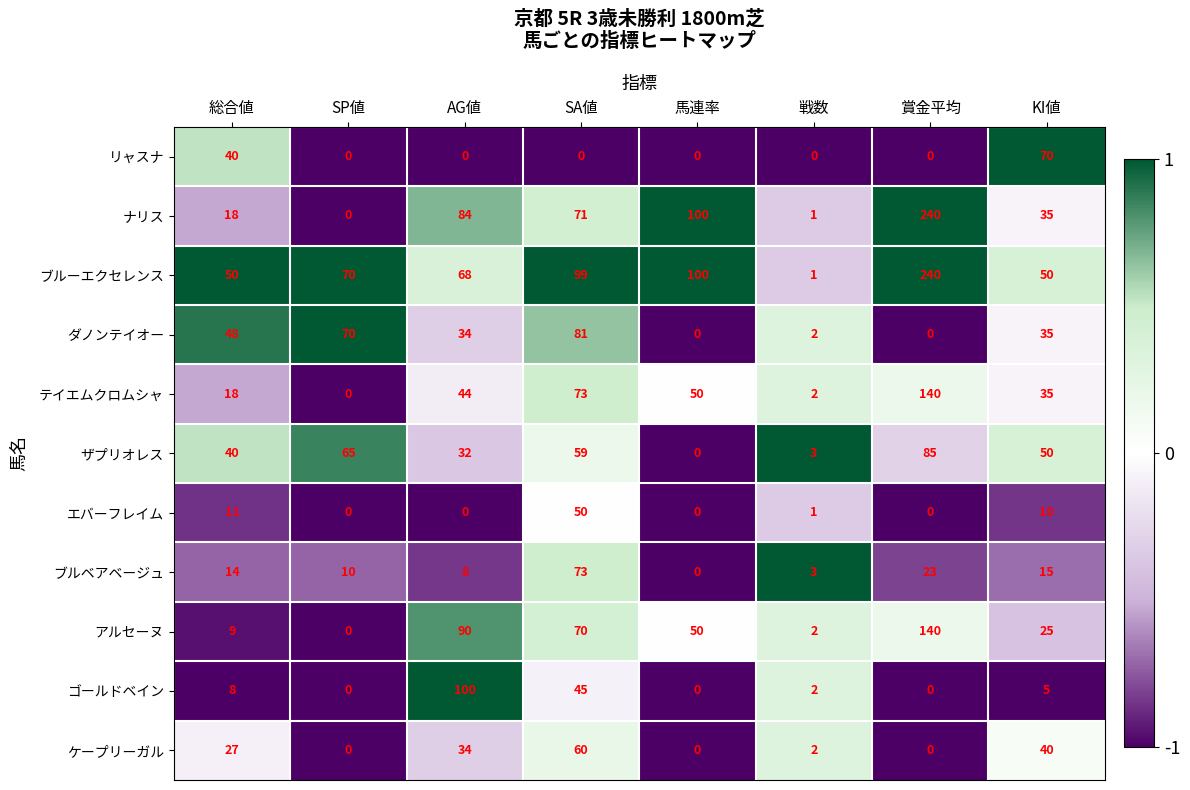

What is the difference between the maximum and minimum values in the リャスナ series?

70